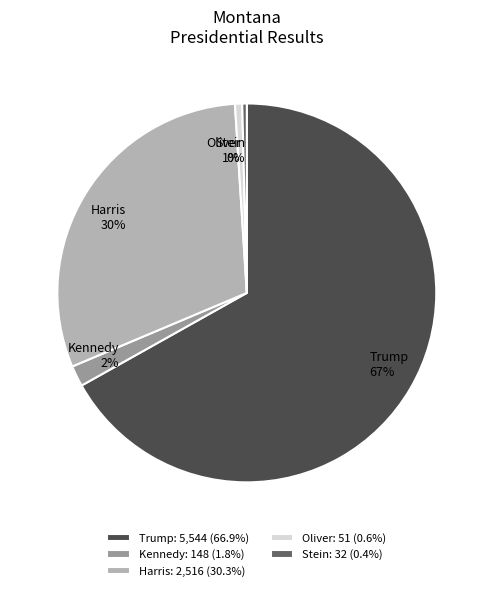

To the nearest percent, what is the combined percentage of Harris and Trump?

97%